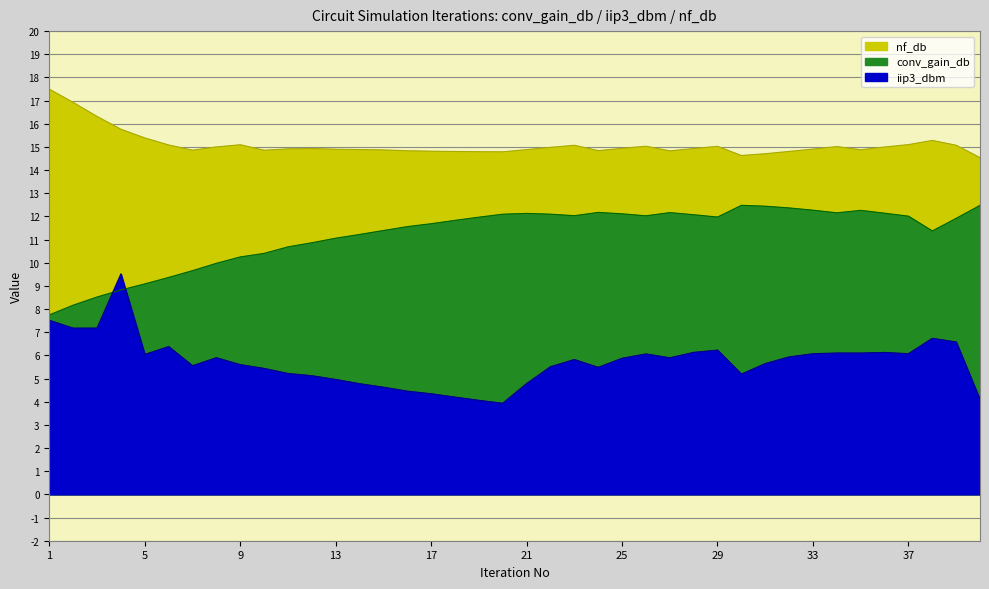

What is the difference between the maximum and minimum values in the iip3_dbm series?

5.6